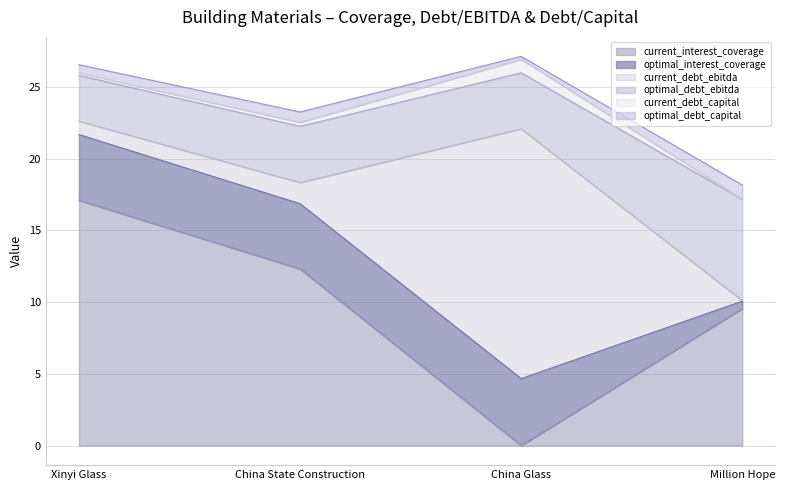

What is the difference between the optimal_debt_capital values at Million Hope and China Glass?

0.8